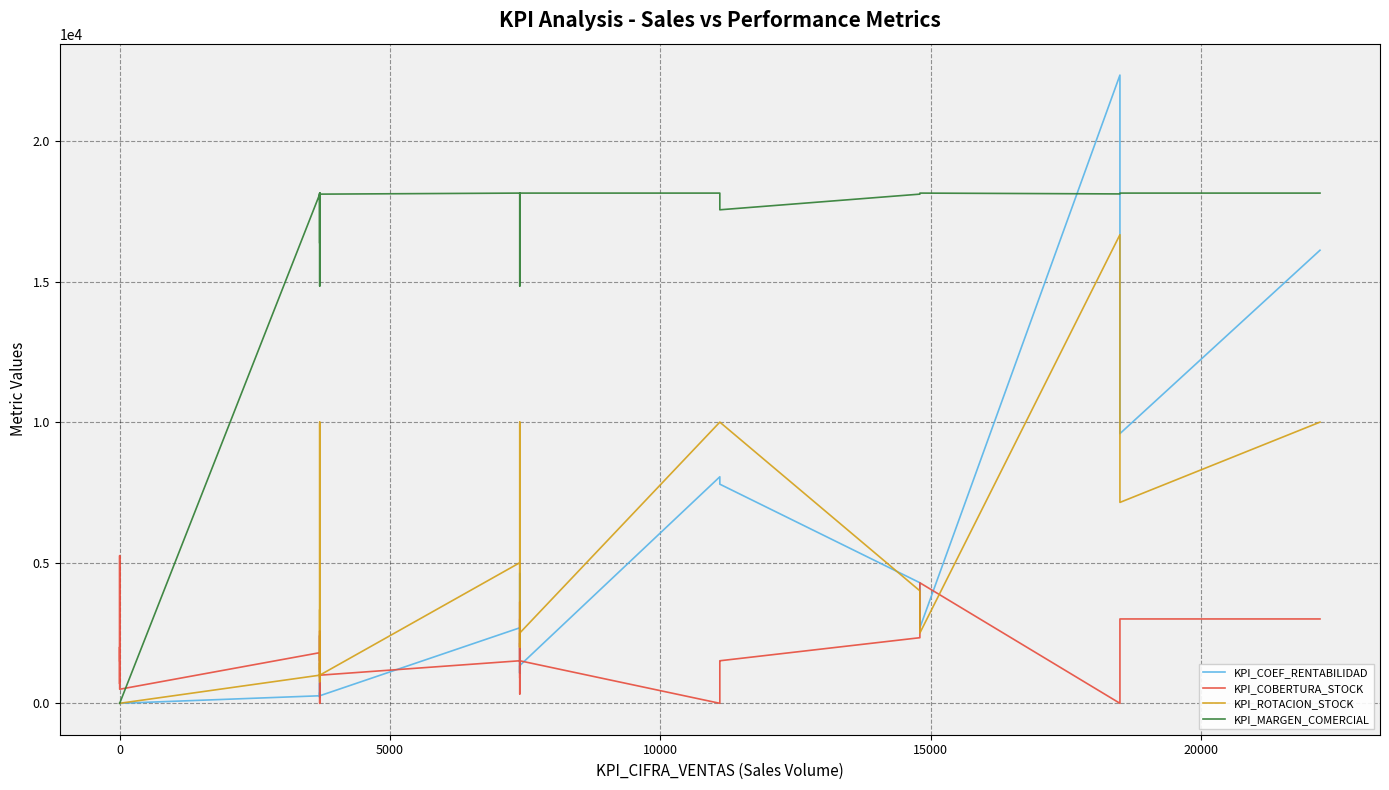

The value of KPI_COBERTURA_STOCK at 30 is 4414.3. True or false?

False